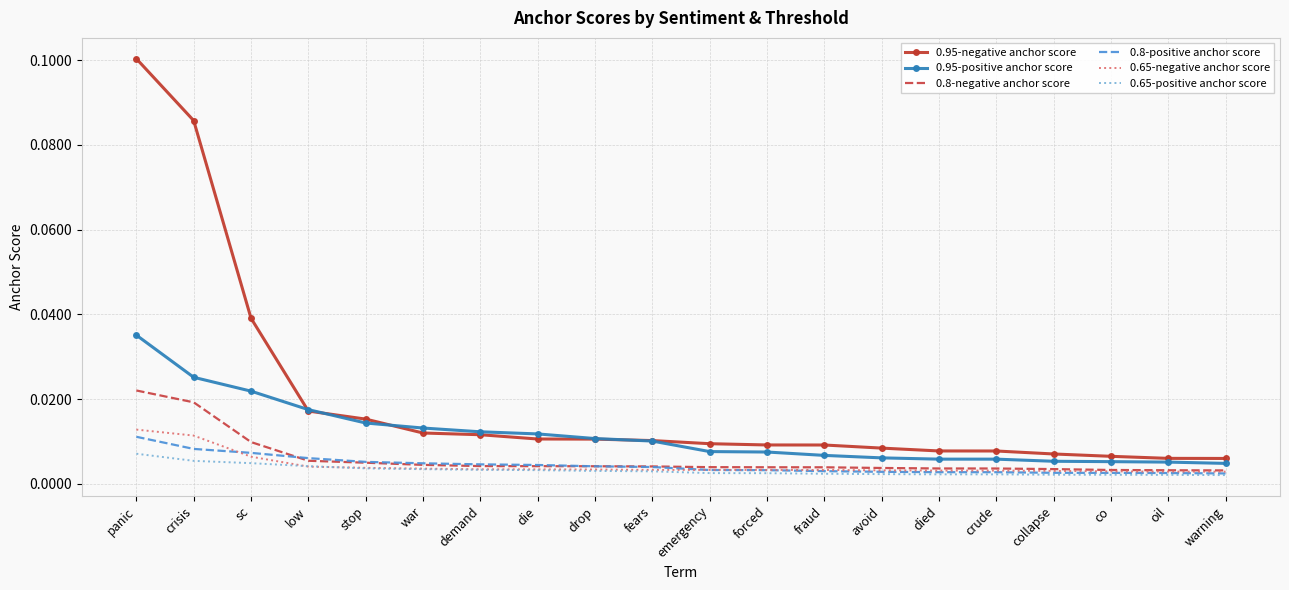

Which label corresponds to the largest value in the chart?

panic